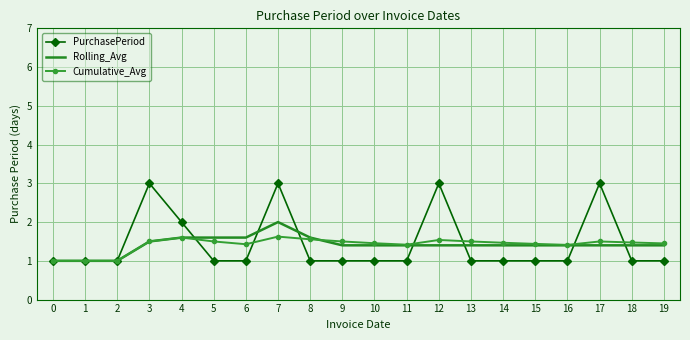

What is the total value across all series at 10?

3.9